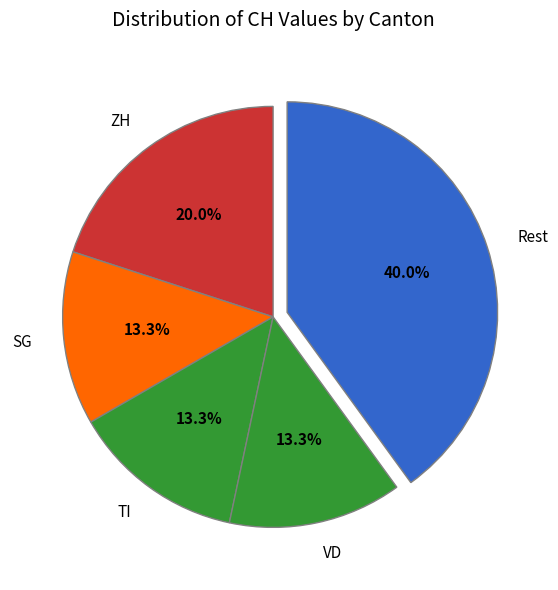

Approximately how many times larger is the value at ZH compared to SG?

1.5